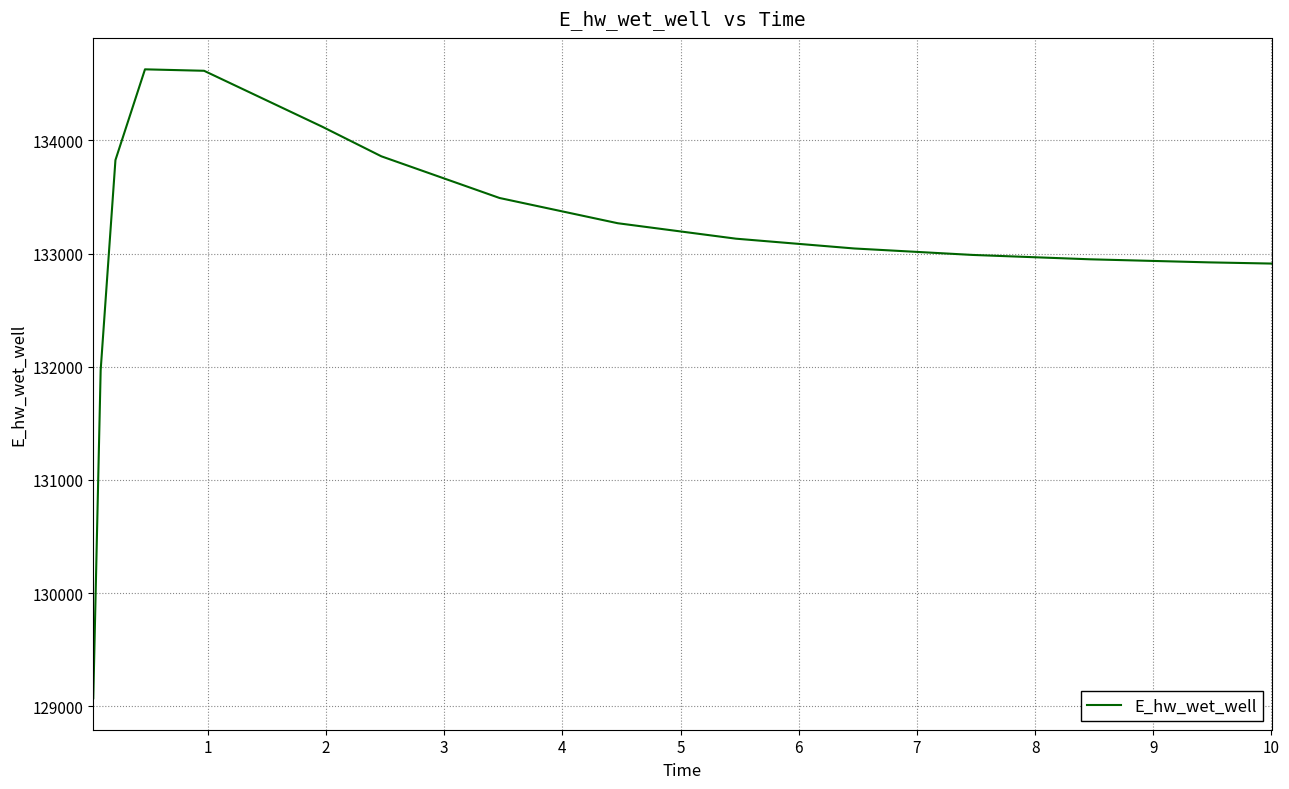

What is the maximum value shown in the chart?

134627.8